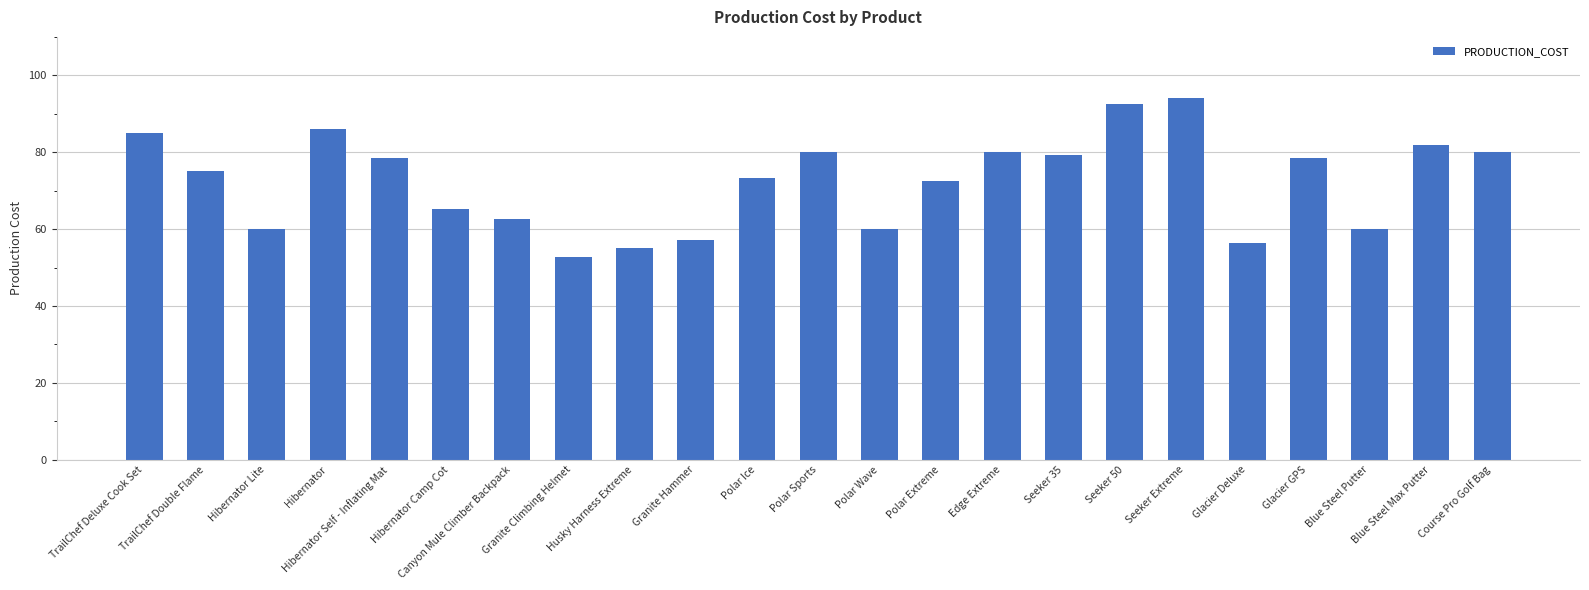

How many data points does each series have?

23